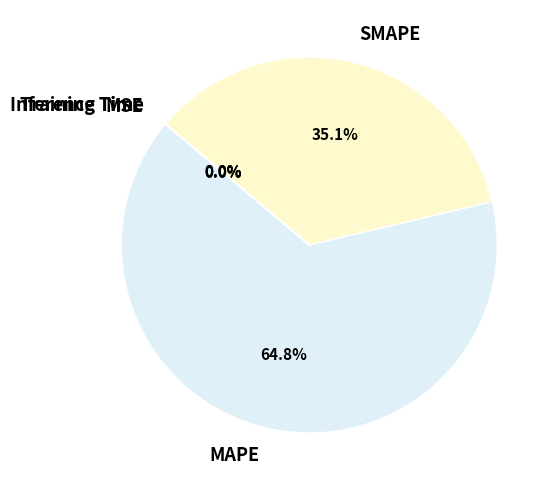

What percentage is the SMAPE slice, to the nearest percent?

35%